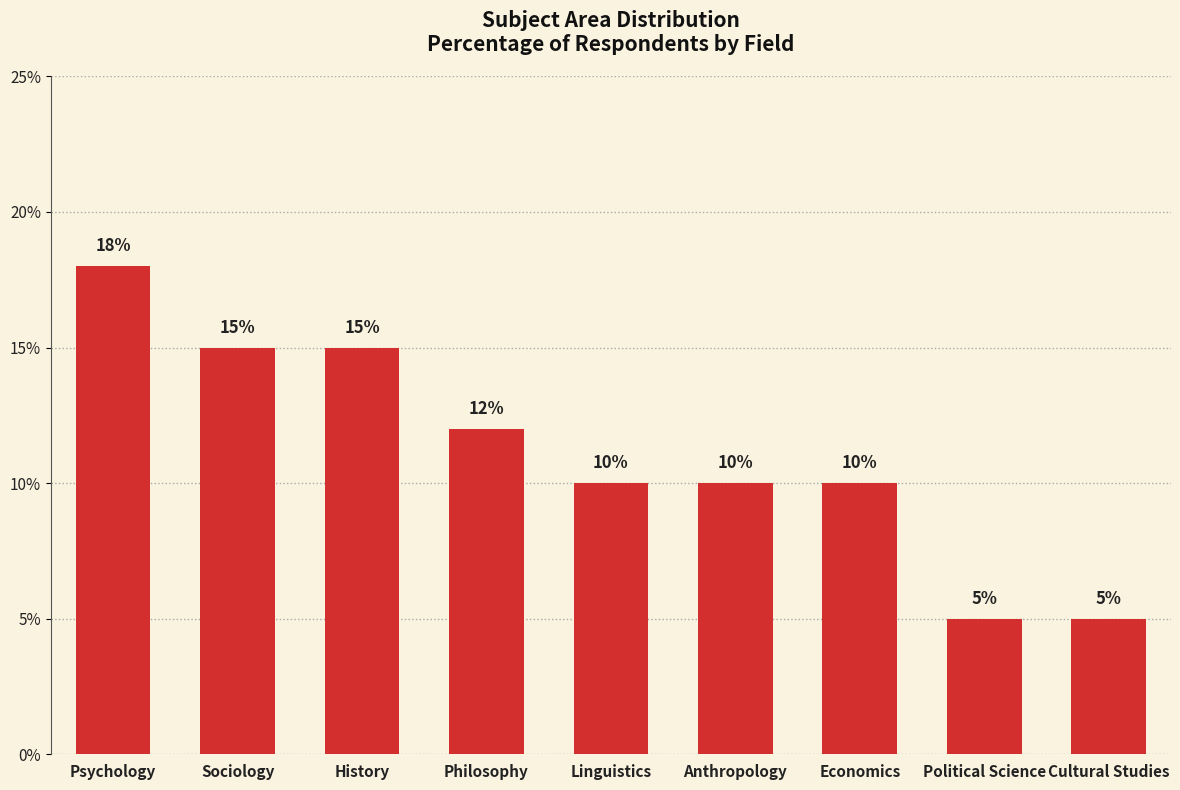

Reading left to right, extract all data points from this chart.

18	15	15	12	10	10	10	5	5